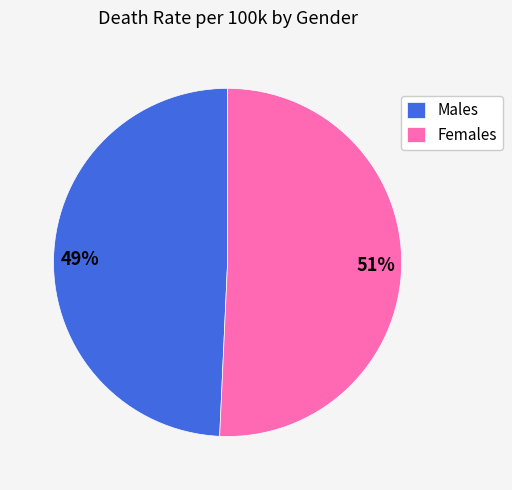

Is it true that Males is 55% of the pie?

False